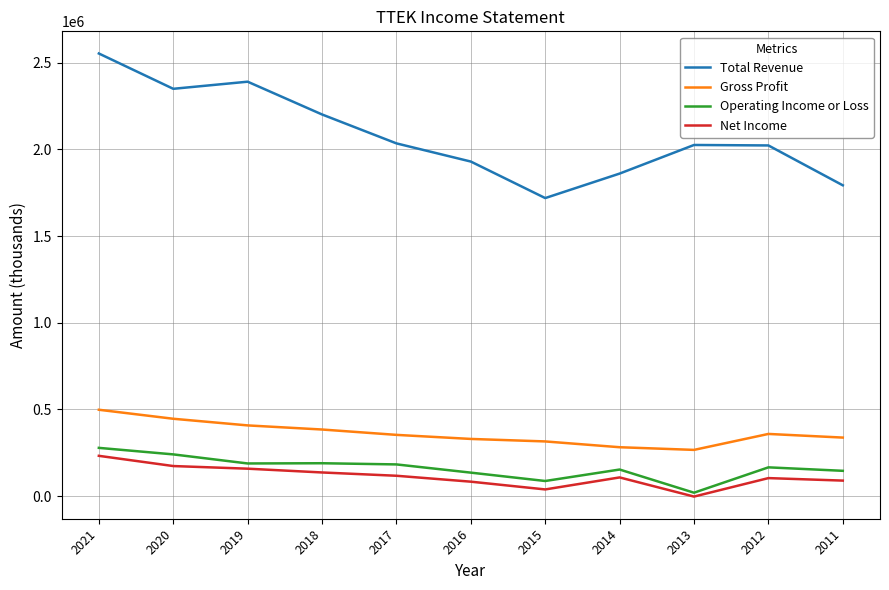

The value of Gross Profit at 2016 is 330200. True or false?

True